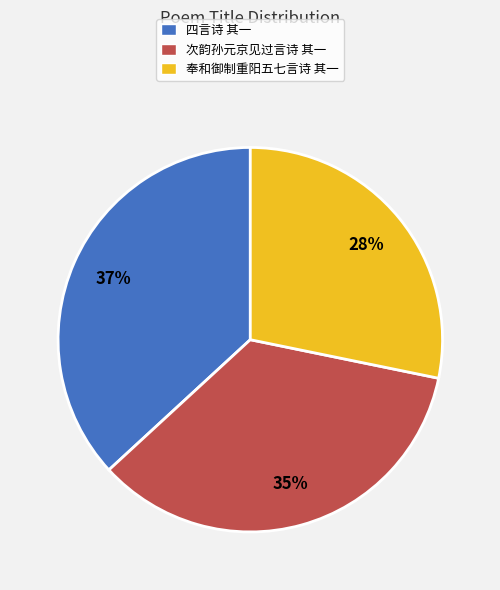

To the nearest percent, what percentage of the pie is 四言诗 其一?

37%